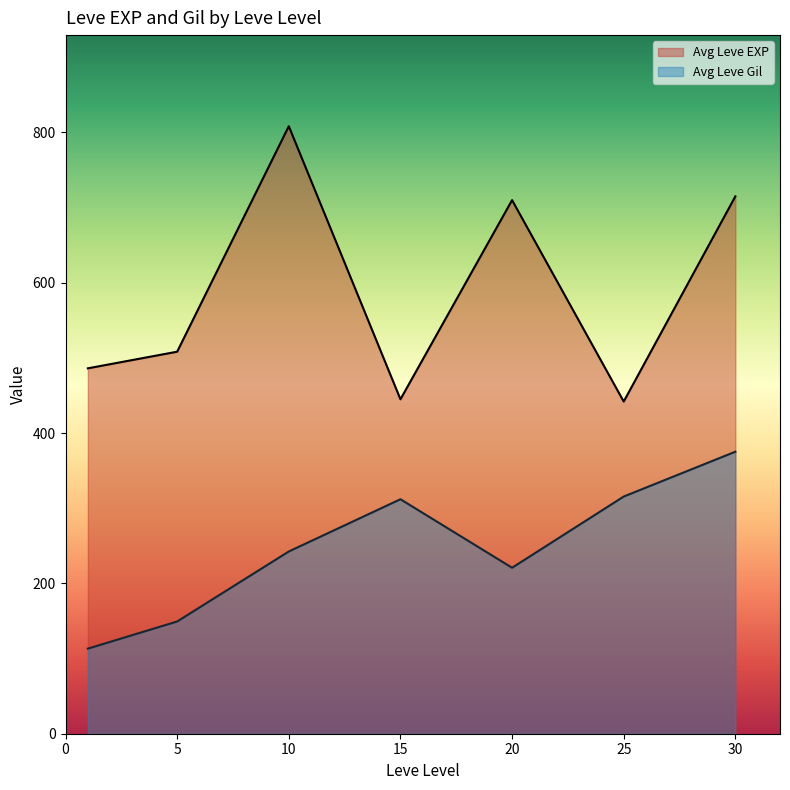

The value of Leve Gil at 20 is 424. True or false?

False